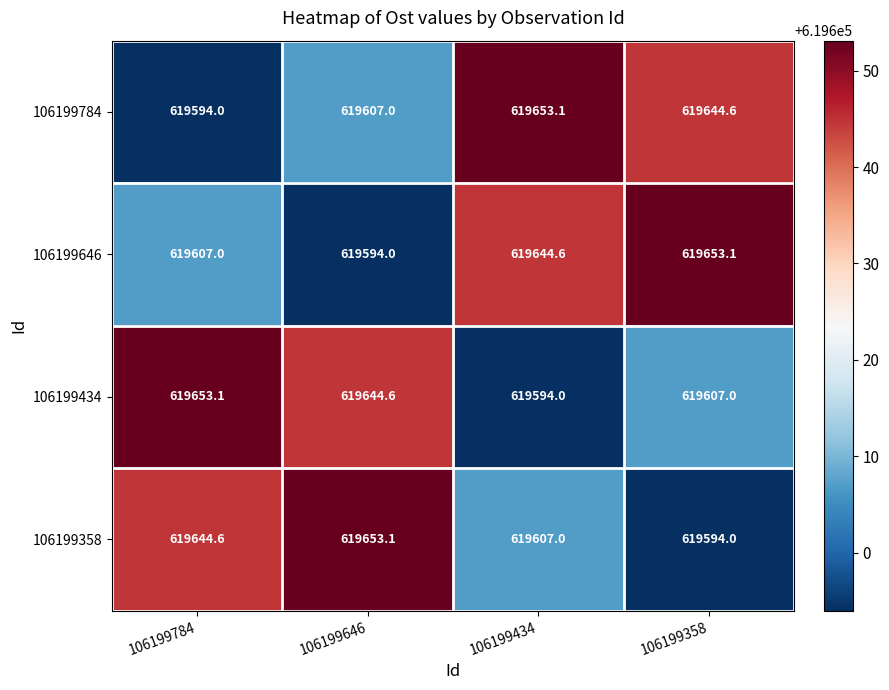

What is the minimum value for 106199784?

619594.0